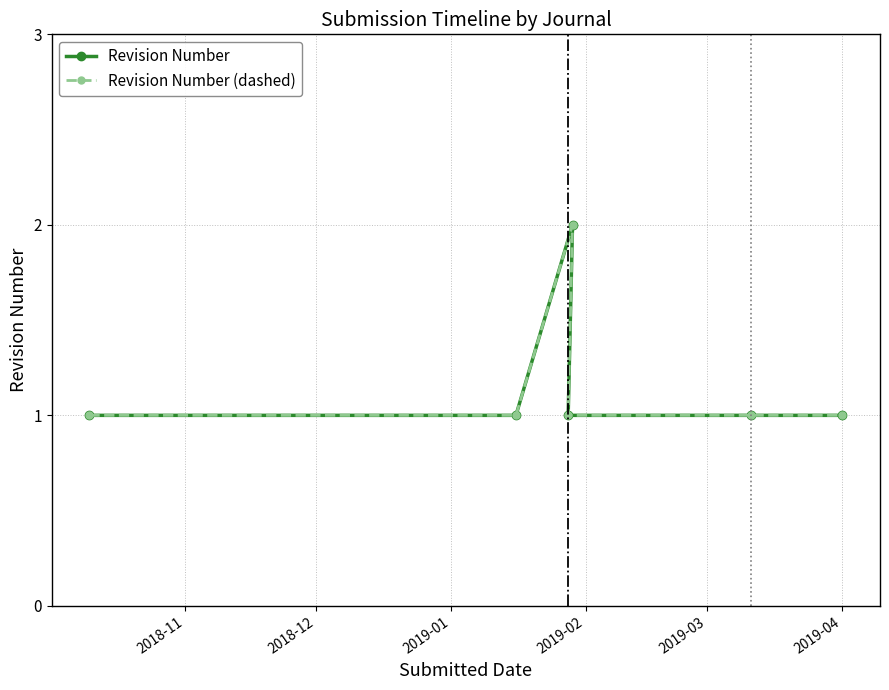

Is it true that Revision Number equals 1 at 2018-12?

True